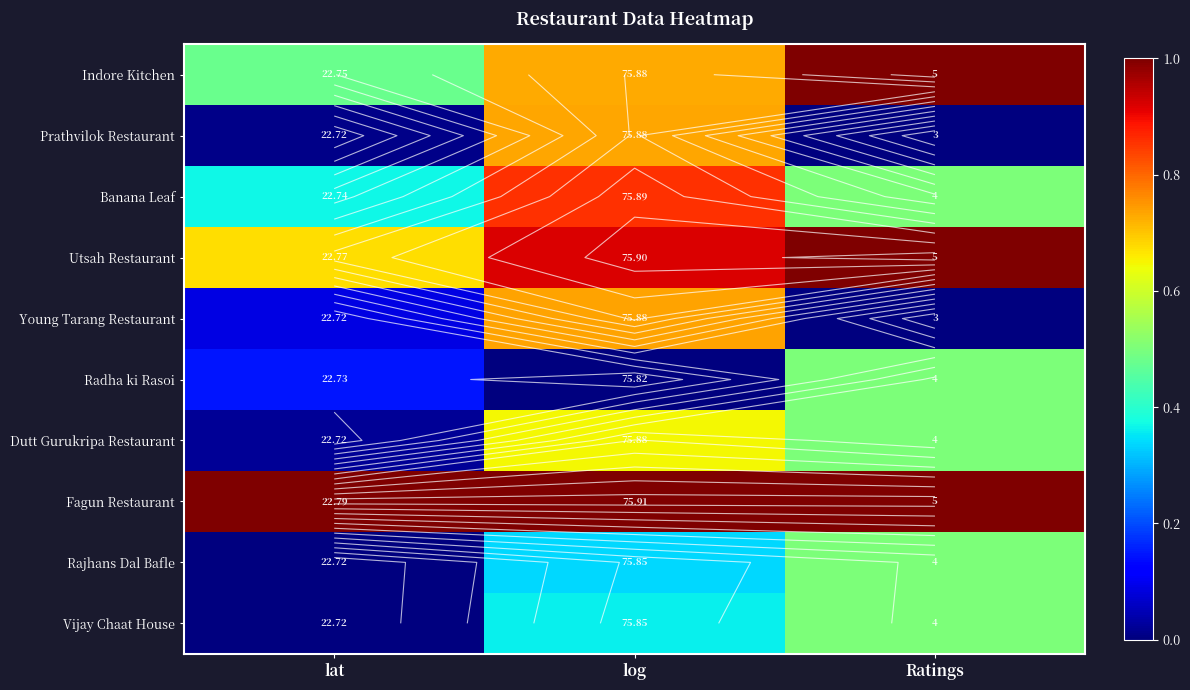

Rank the categories by Indore Kitchen value from highest to lowest.

Ratings, log, lat